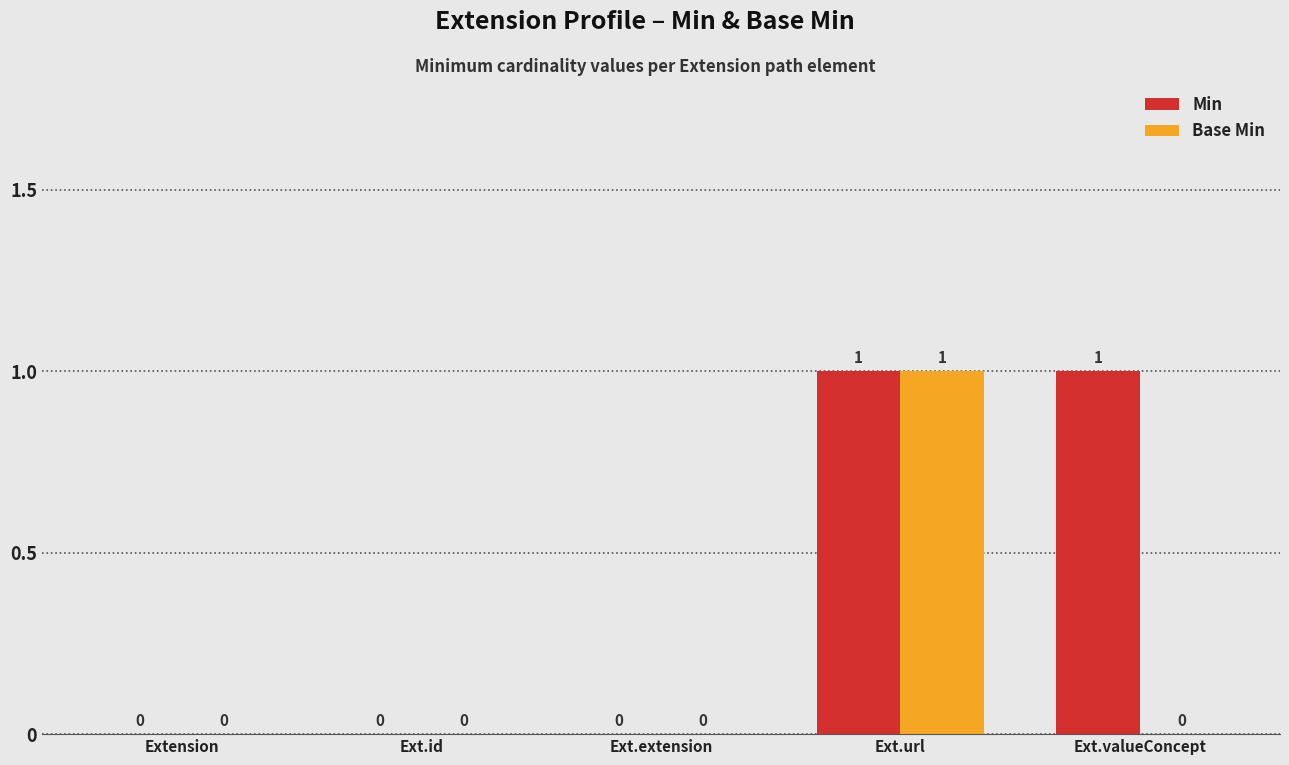

Which series changed the most between Ext.id and Ext.valueConcept?

Min